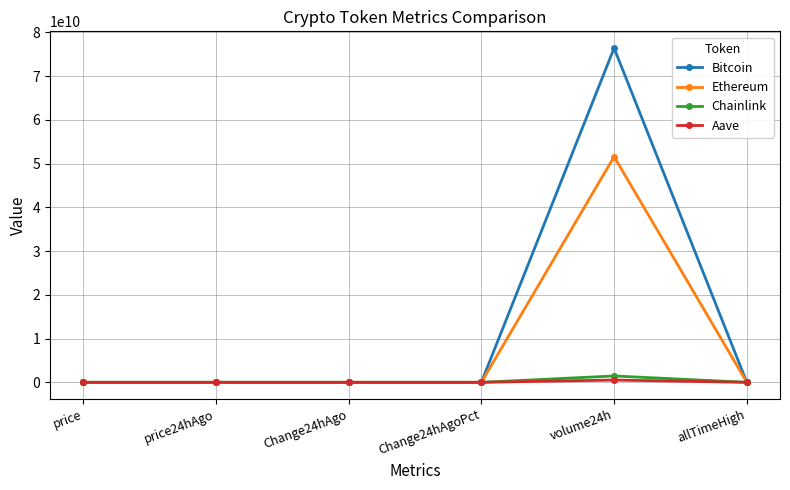

Where does the Ethereum series first go above 4139?

price24hAgo